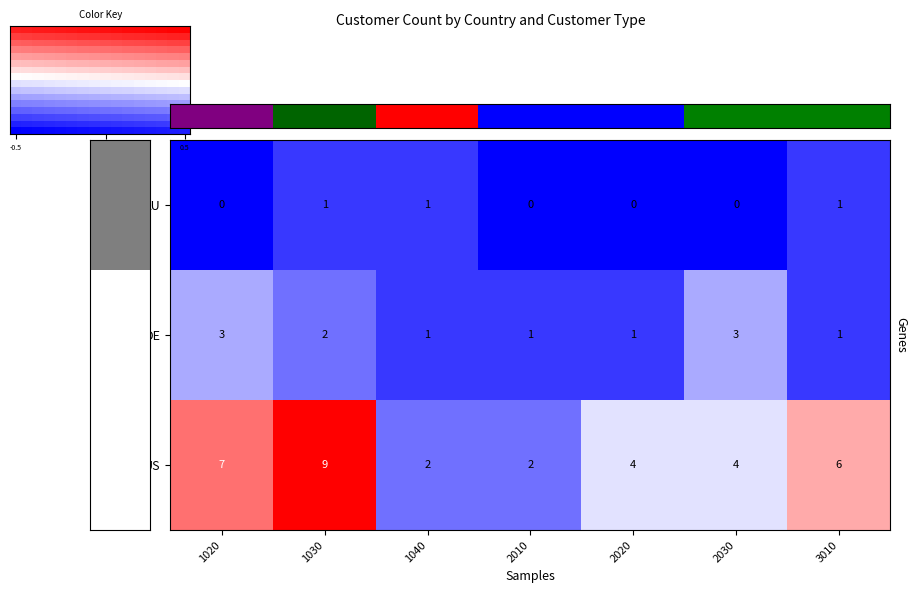

The AU series shows 1 at 1030. True or false?

True